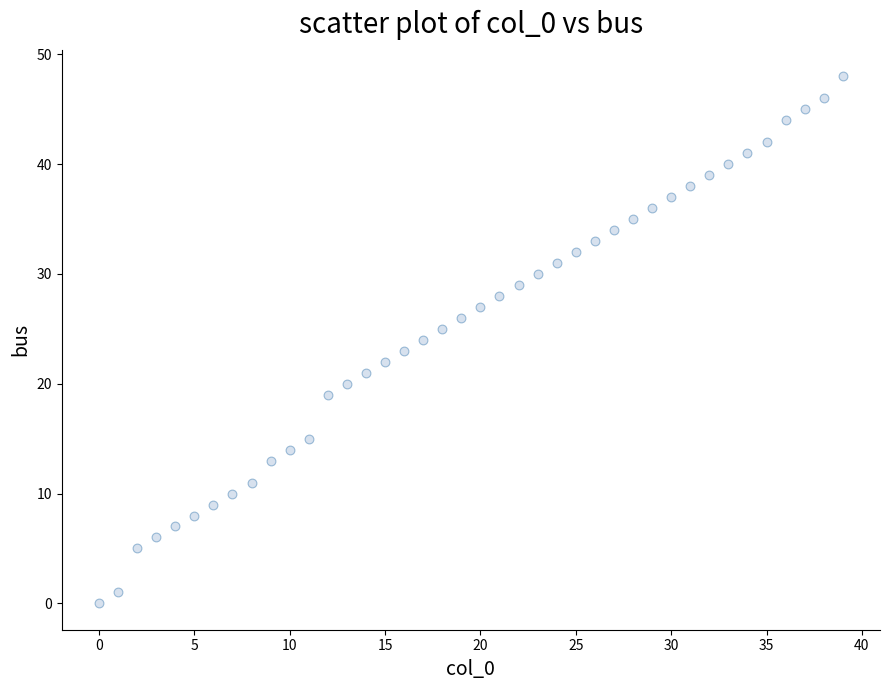

What is the range of Y values (max minus min)?

48